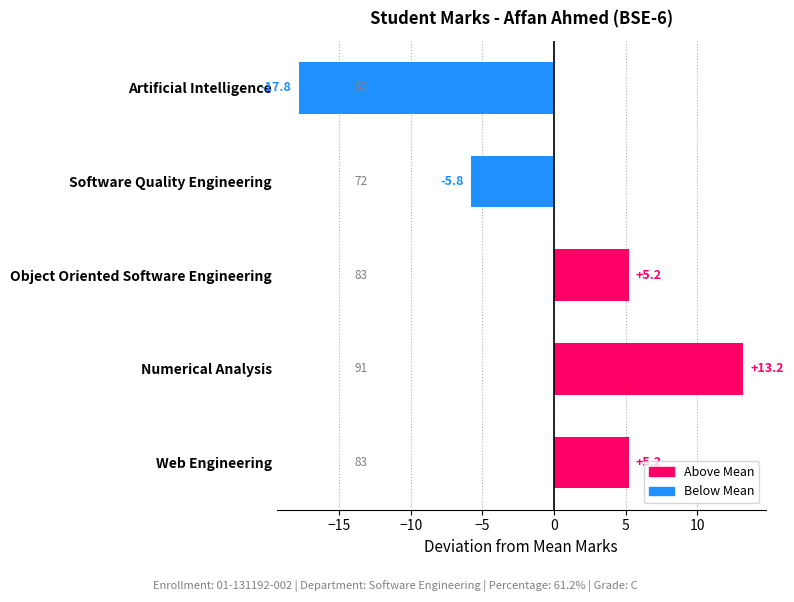

Where is the data nearest to the value -2?

Software Quality Engineering